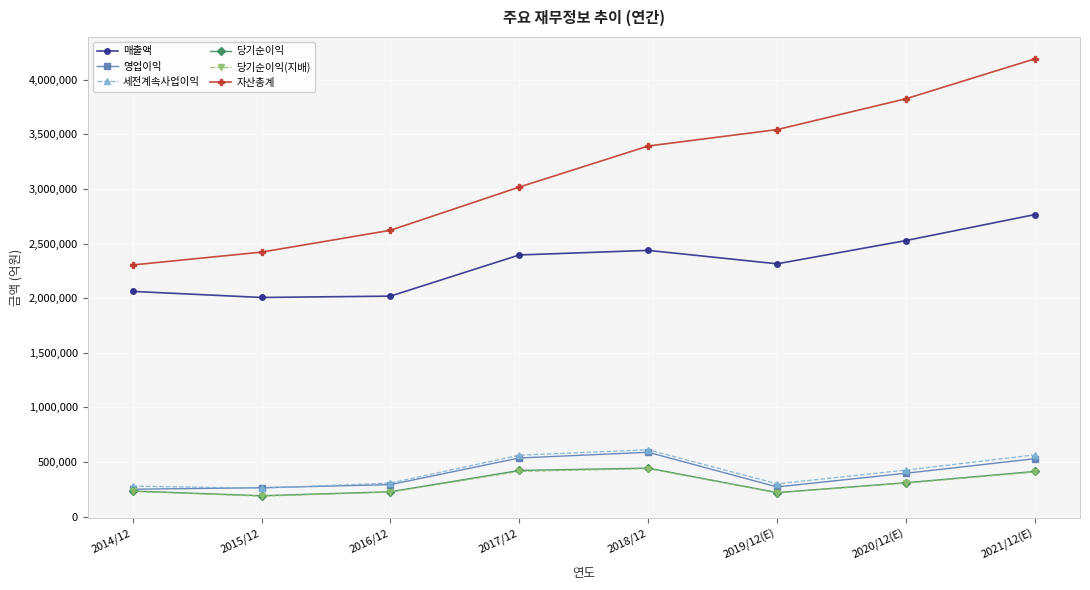

How many distinct data groups are displayed?

6